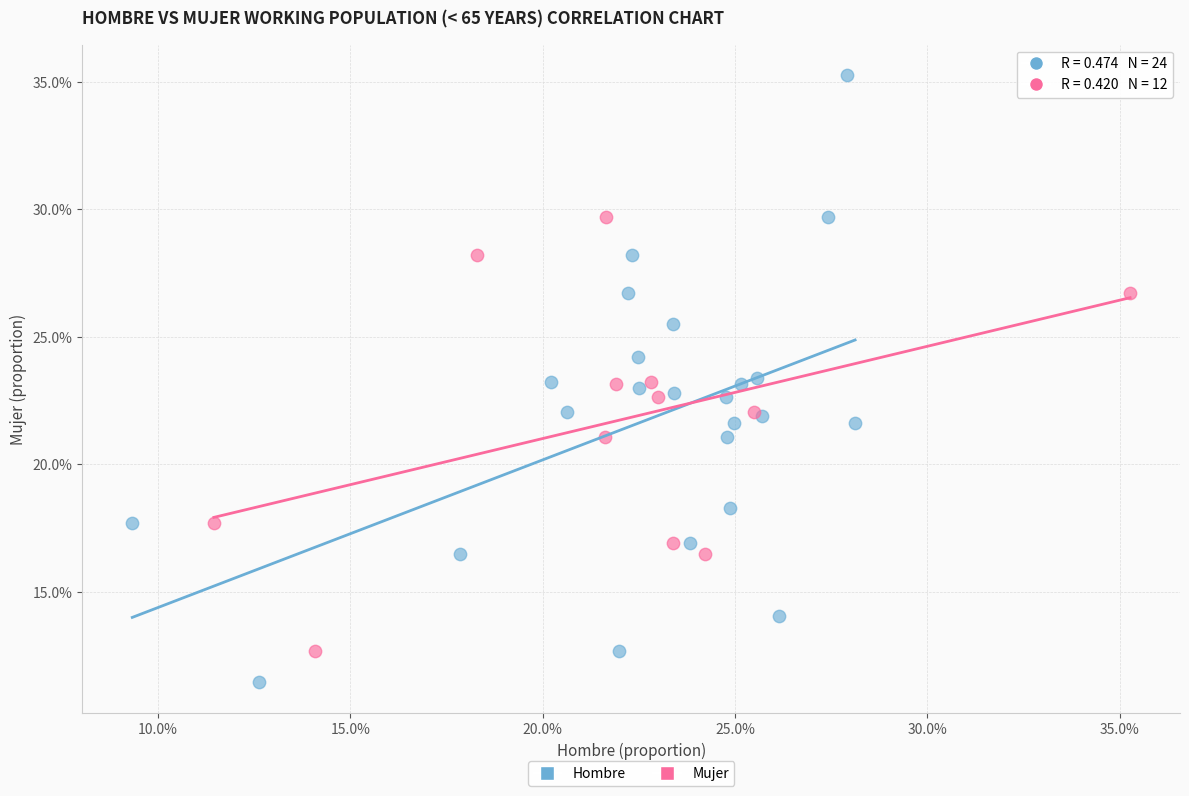

Which series has the widest spread of Y values?

Hombre